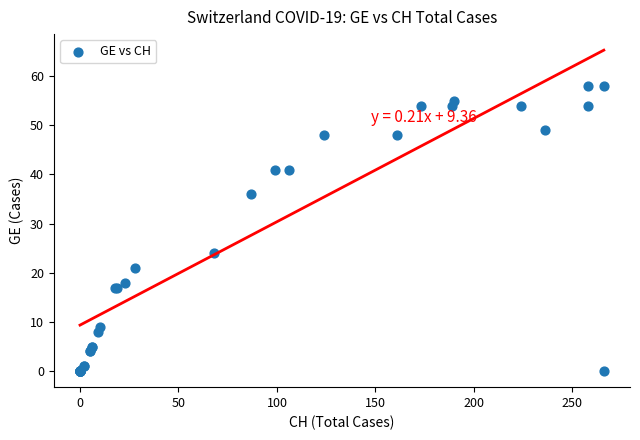

What Y value in the scatter plot is closest to 29?

24